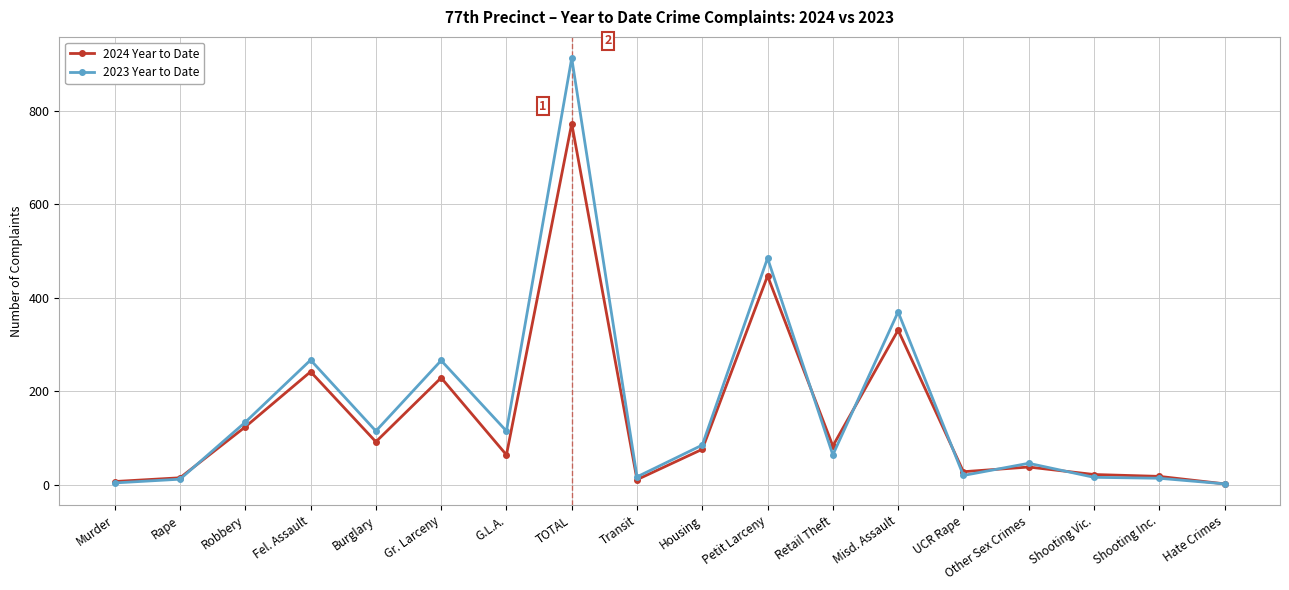

At how many categories does at least one series exceed 258?

5